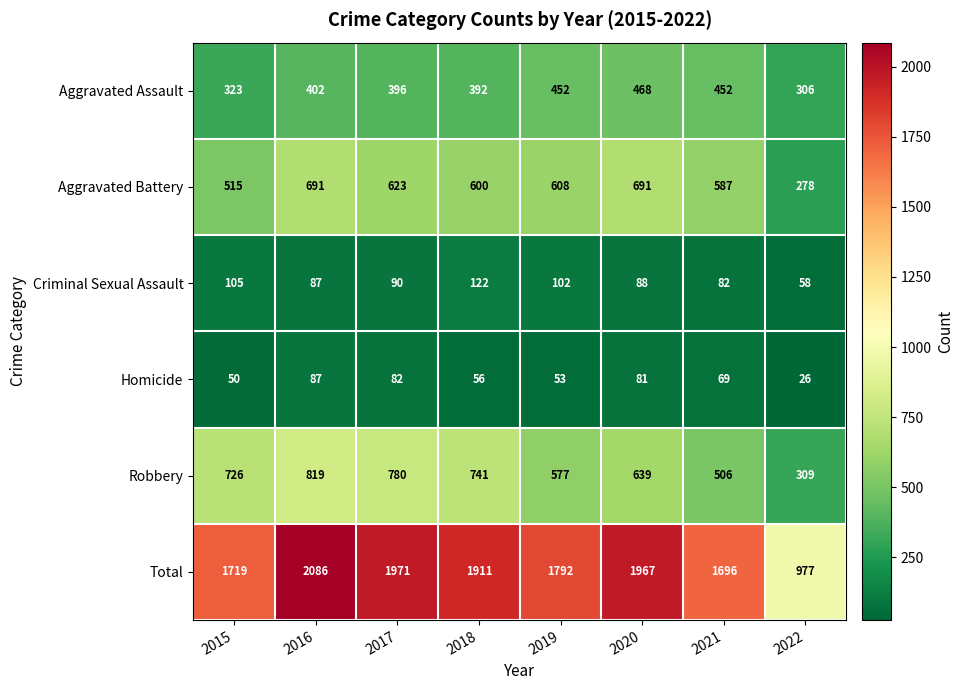

At how many categories does at least one series exceed 724?

8